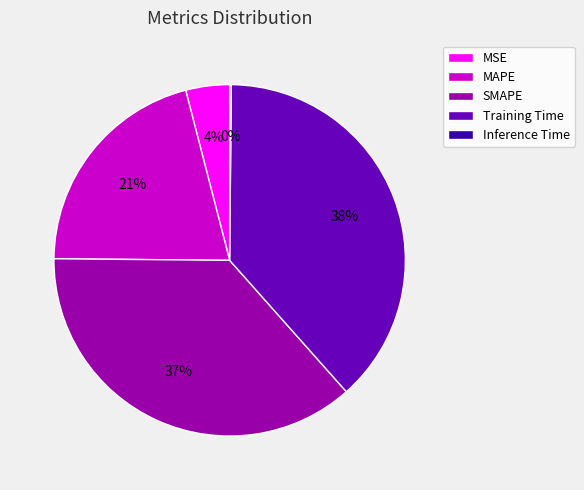

To the nearest percent, what is the difference between the largest and smallest slice percentages?

38%